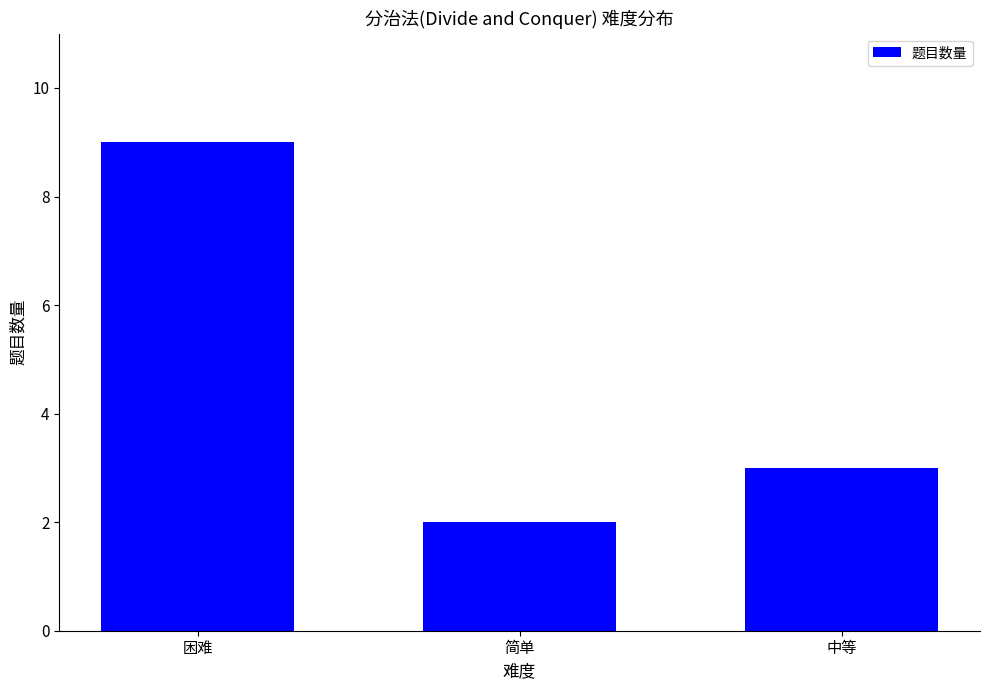

The value at 中等 is 1. True or false?

False